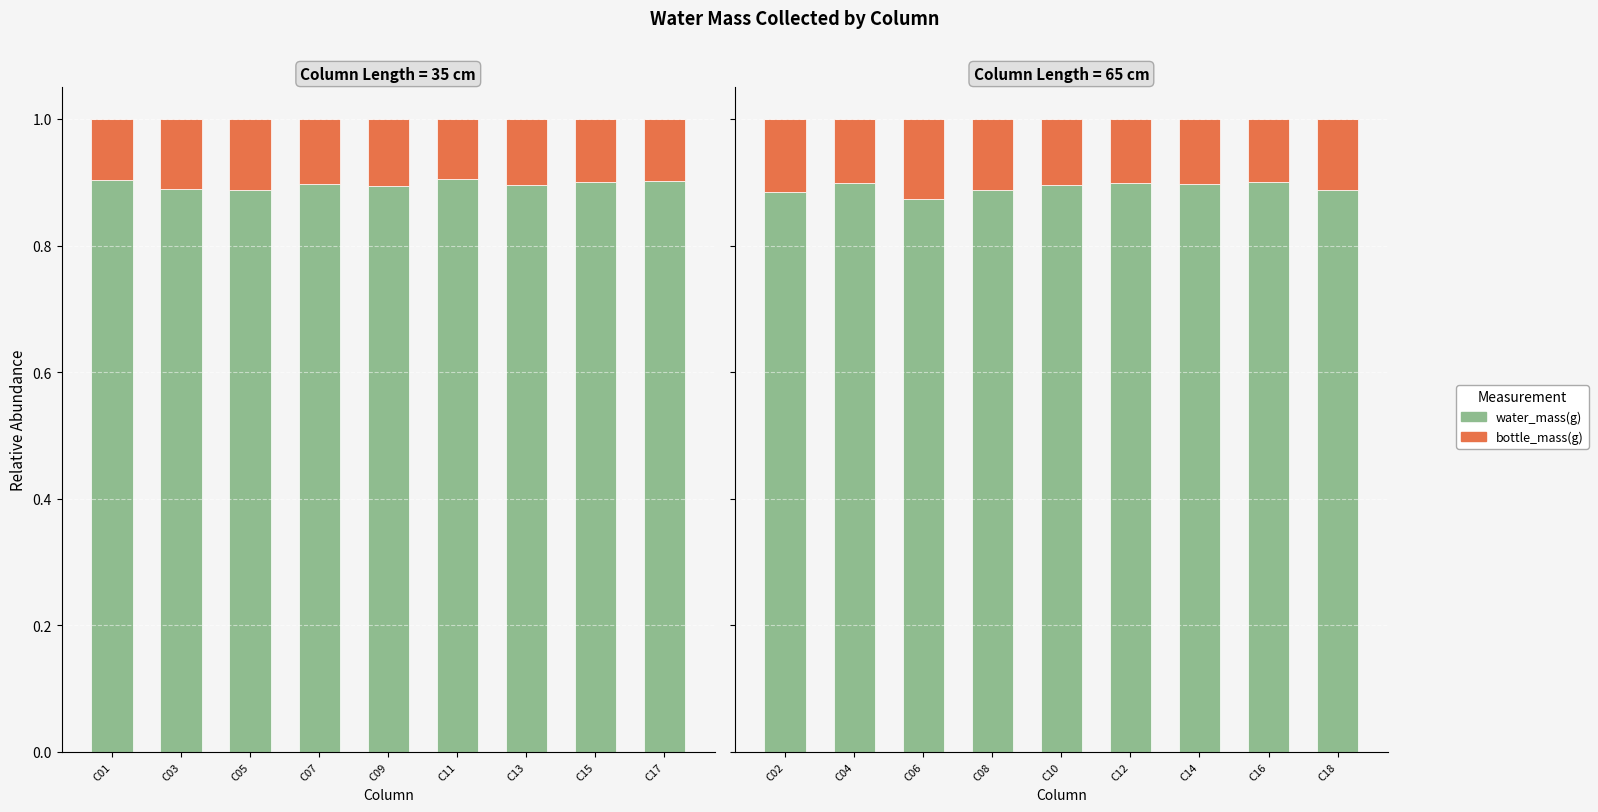

List the series in order of their overall mean, lowest first.

bottle_mass(g), water_mass(g)